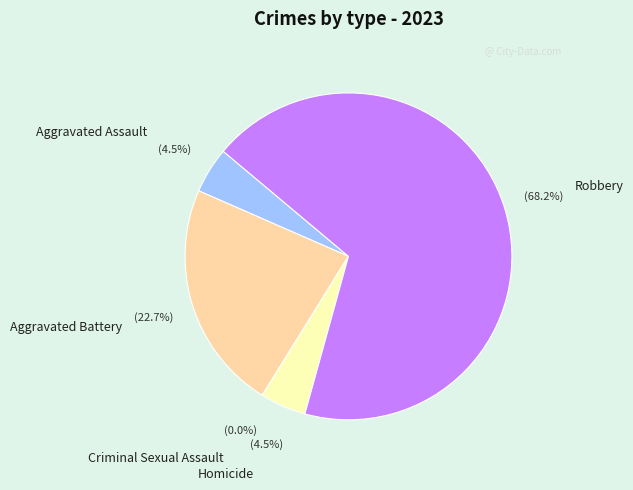

The Aggravated Battery slice represents 31% of the pie. True or false?

False